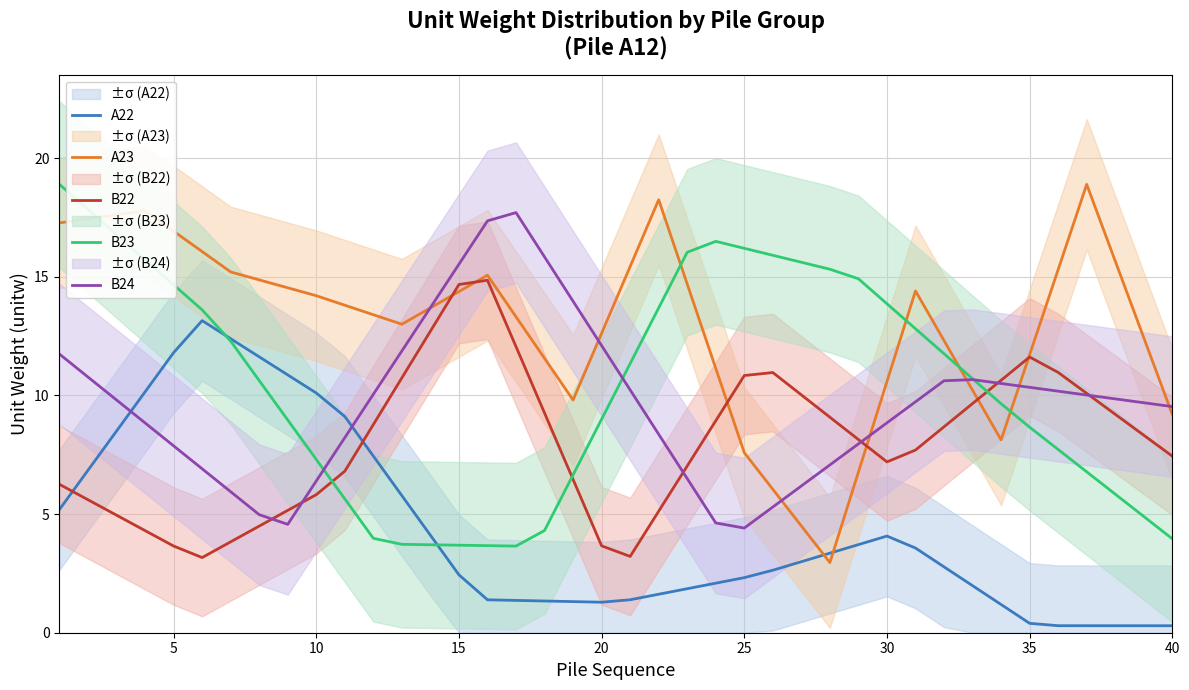

True or false: B22 has more than 1 points higher than both neighbors.

True